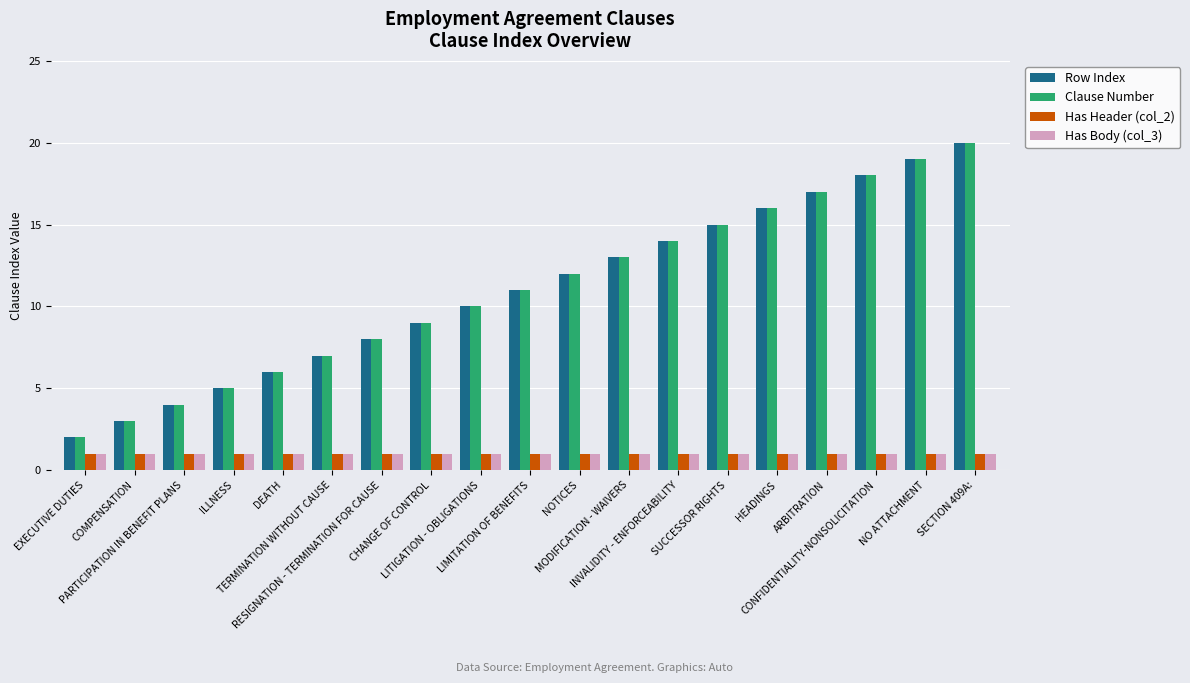

Is the value of Clause Number at RESIGNATION - TERMINATION FOR CAUSE greater than the value of Has Body (col_3) at CONFIDENTIALITY-NONSOLICITATION?

Yes